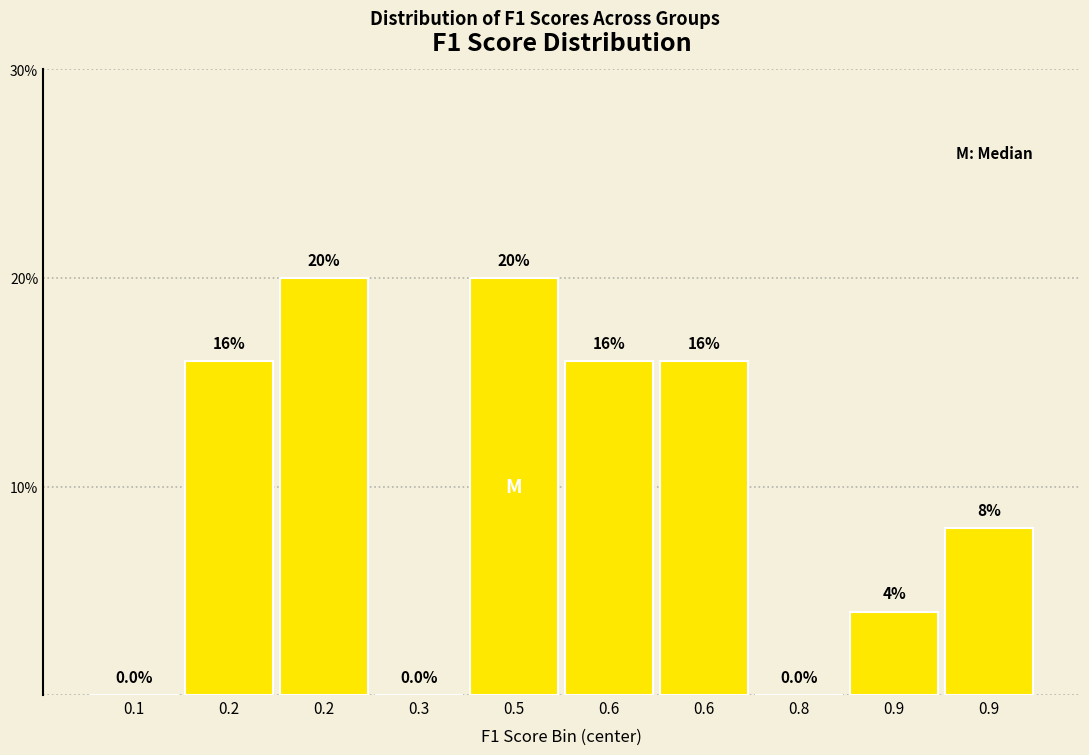

How many positive values are there?

7